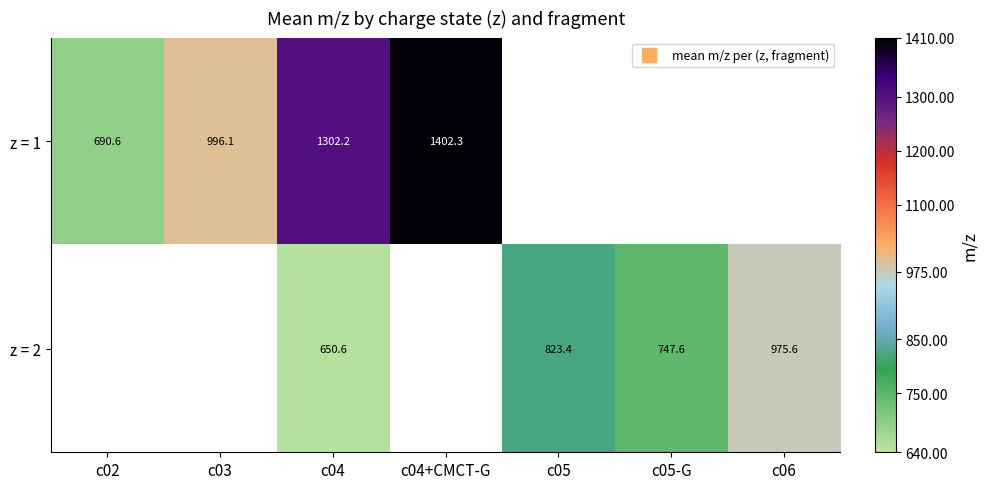

What is the lowest value of the z = 1 series?

690.6